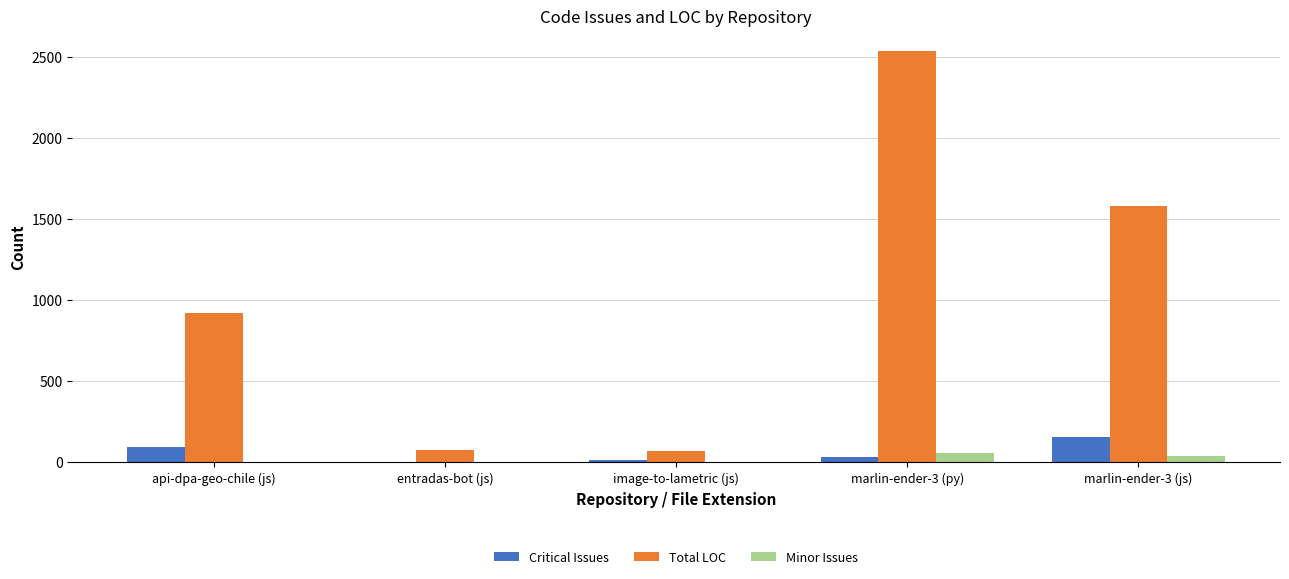

What is the maximum value shown in the chart?

2535